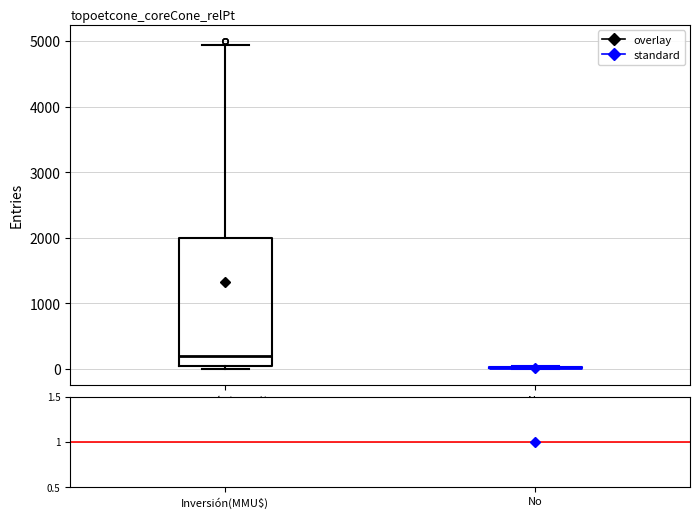

Which box is the tallest, from its lower edge to its upper edge?

Inversión(MMU$)